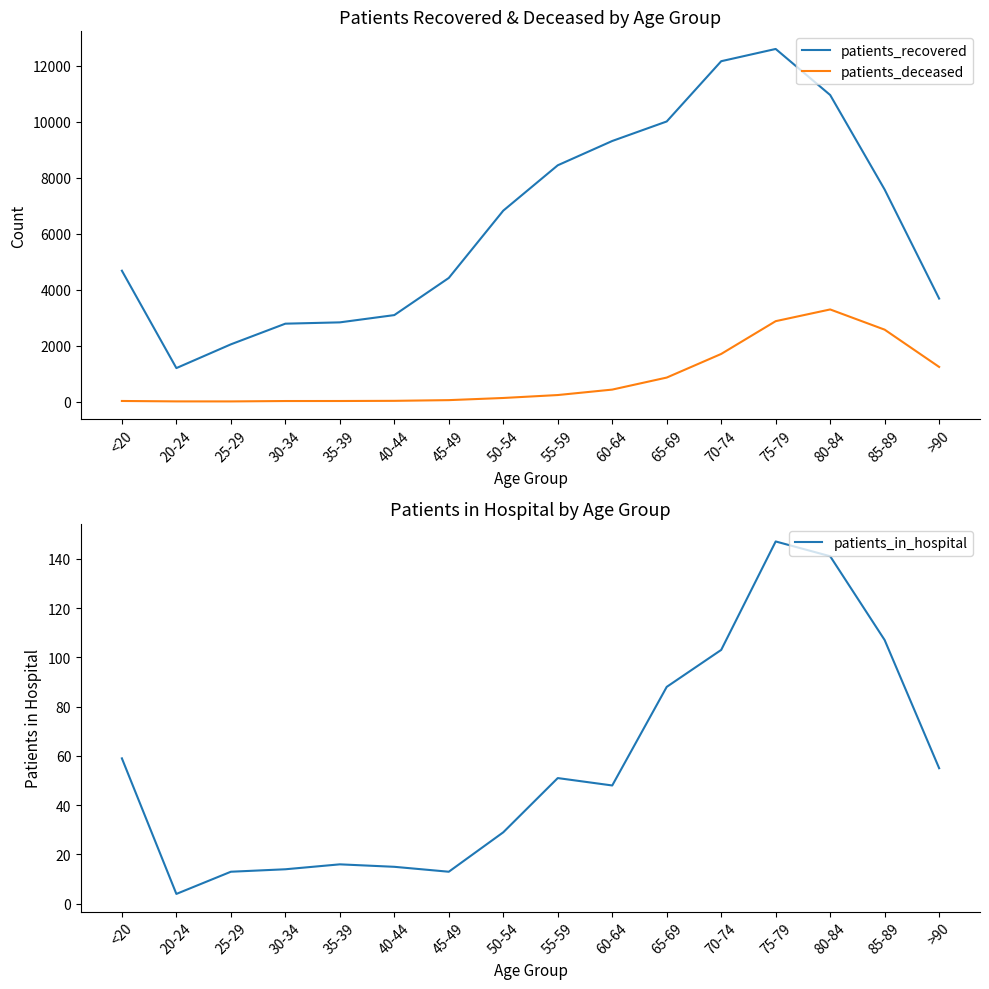

At which category does patients_recovered reach its first local peak?

75-79